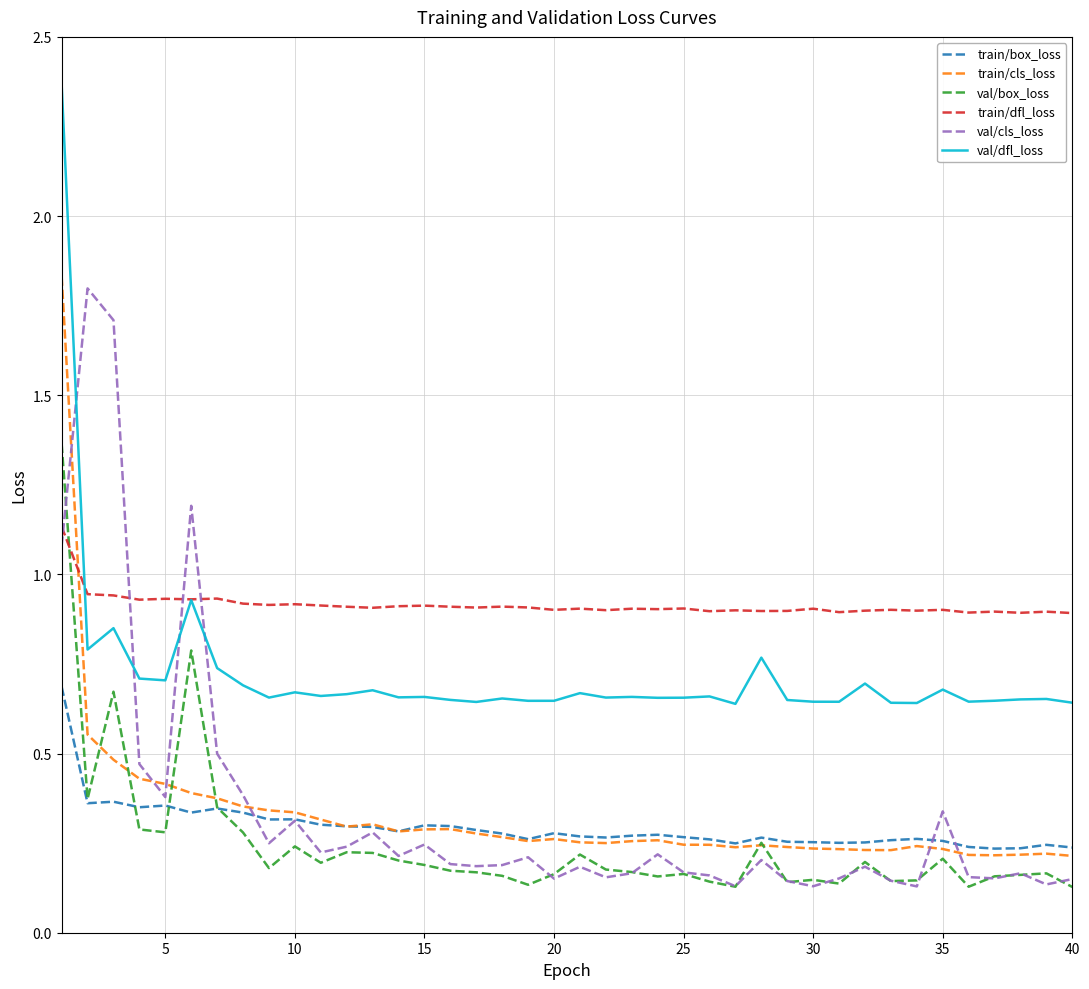

Which series has the largest total across all categories?

train/dfl_loss